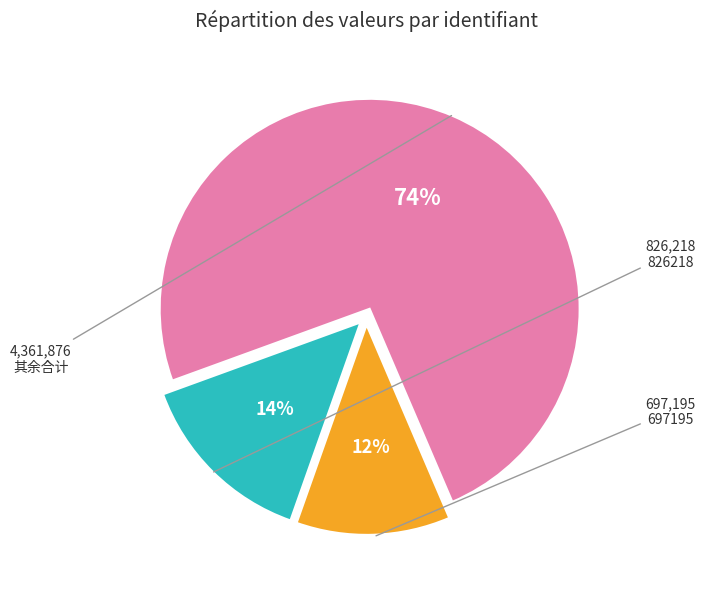

To the nearest percent, what portion does 其余合计 represent?

74%